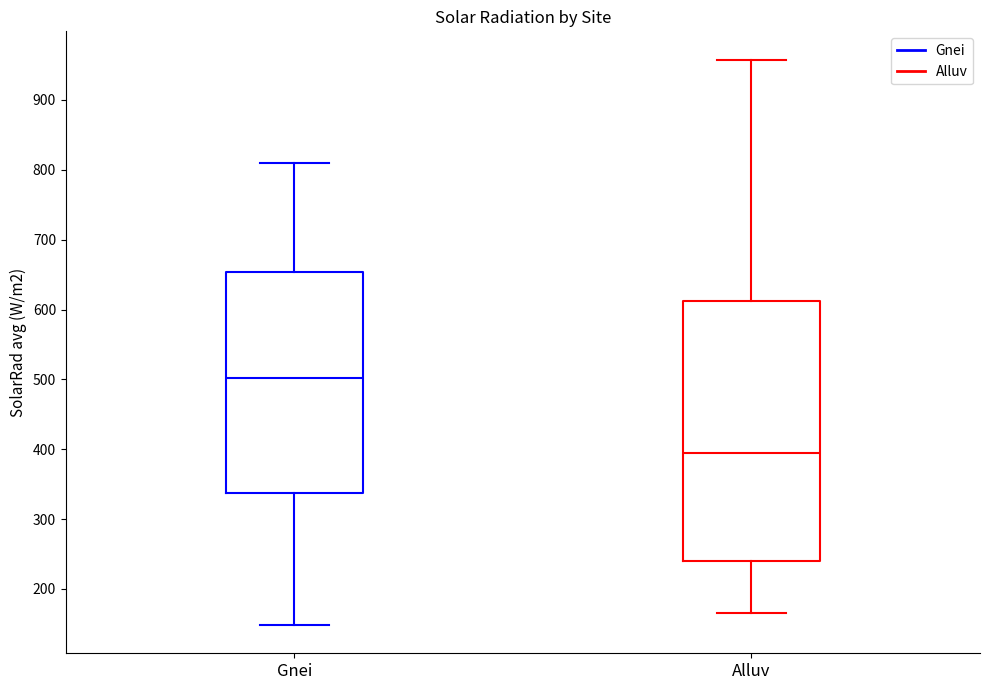

Which box is the tallest, from its lower edge to its upper edge?

Alluv